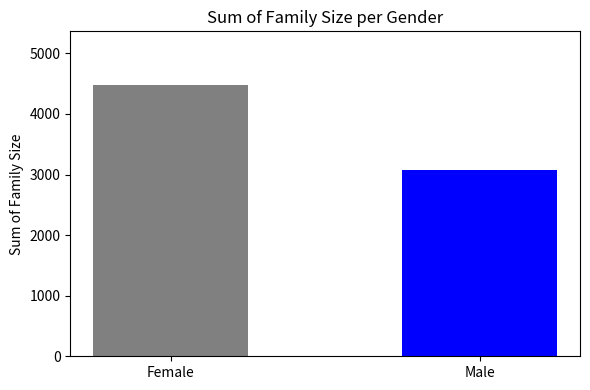

What is the sum of the values at Male and Female?

7537